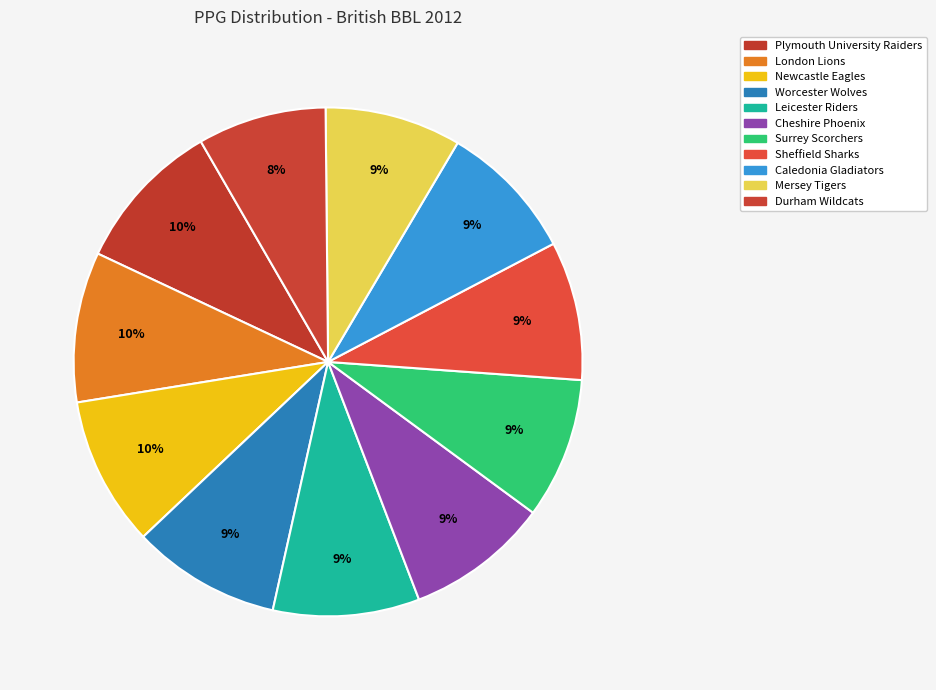

Do London Lions and Caledonia Gladiators together represent more than half of the pie?

No